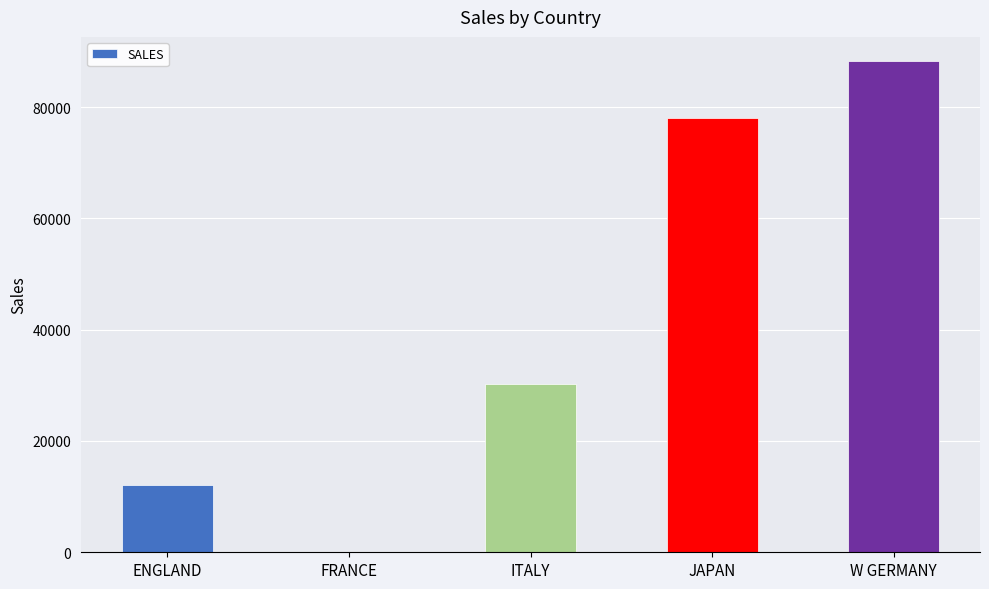

What value does the data have at ENGLAND, to the nearest 100?

12000